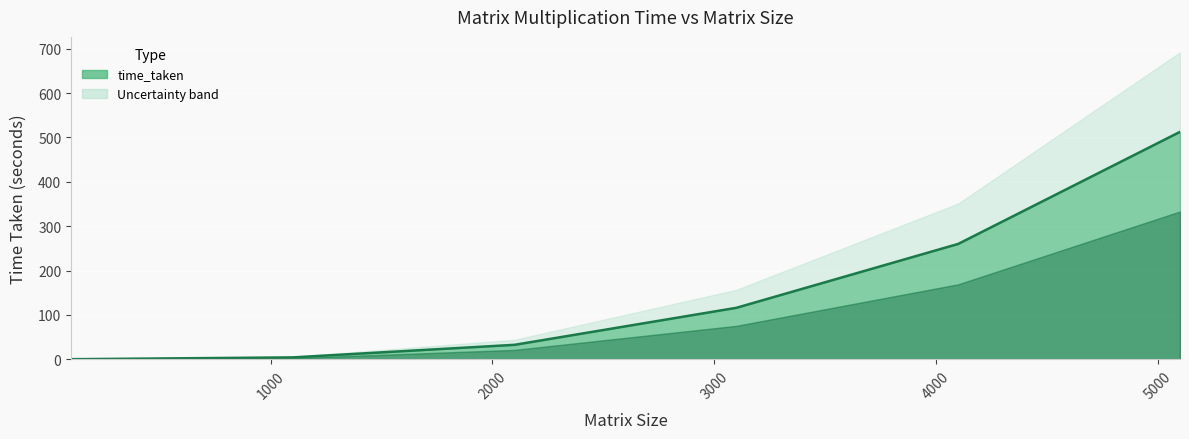

What is the smallest value displayed?

0.3